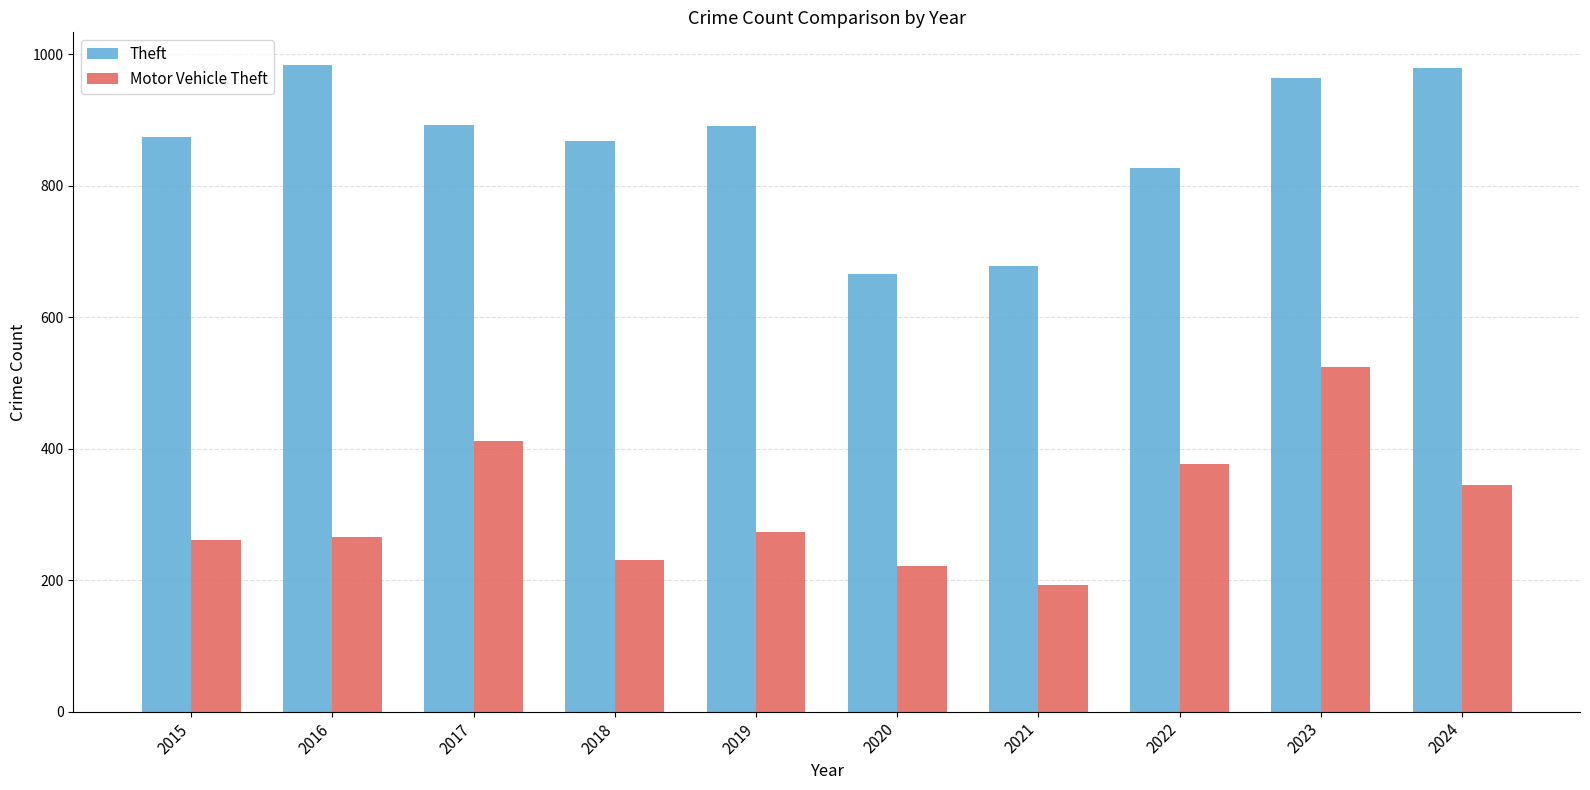

What is the sum of the Theft values at 2016 and 2015?

1858